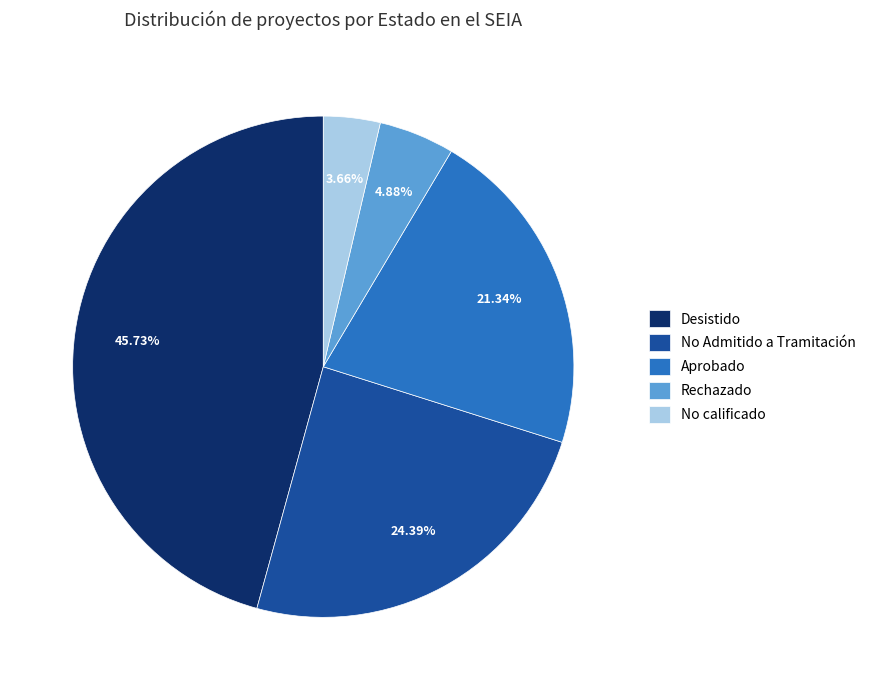

Between Aprobado and Rechazado, which is larger?

Aprobado